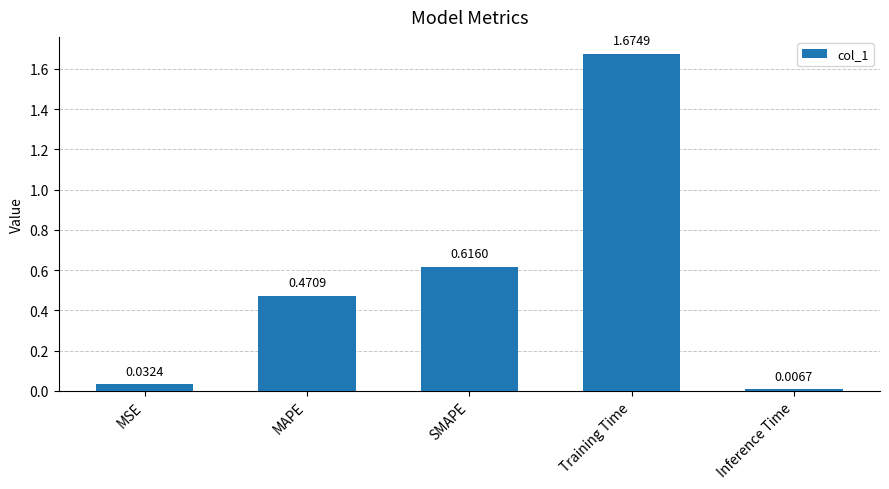

List the labels in order of value, smallest first.

Inference Time, MSE, MAPE, SMAPE, Training Time